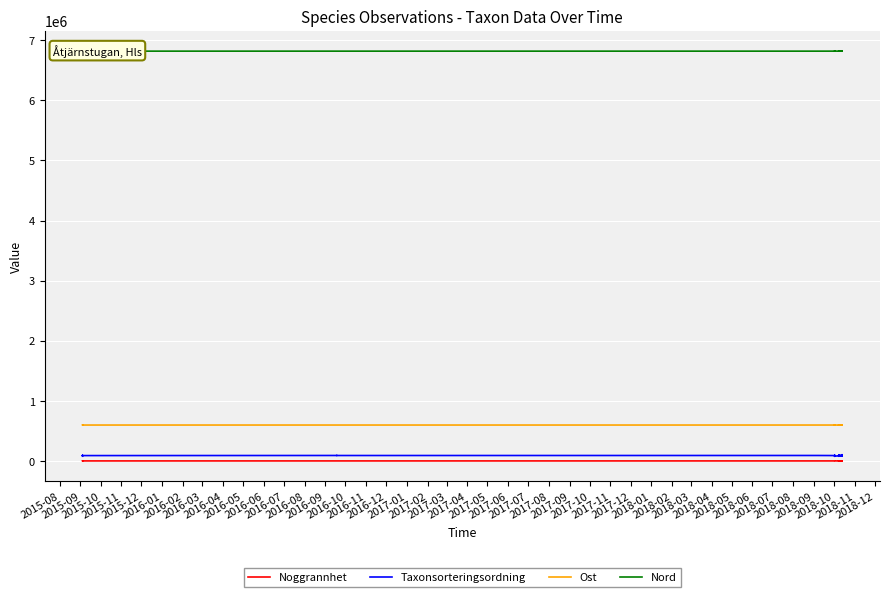

Which category has the highest value across all series?

2017-03